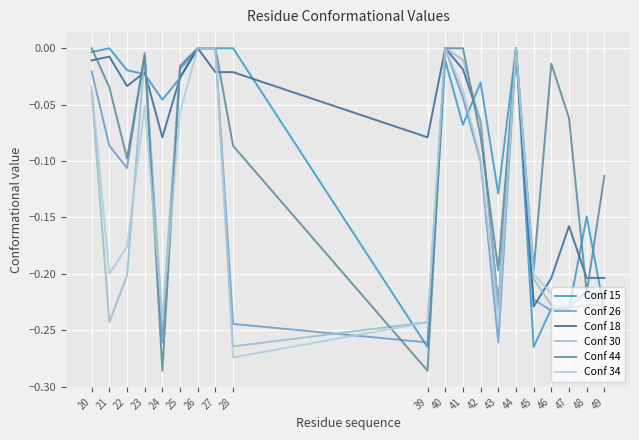

Where is the first local maximum for Conf 15?

21